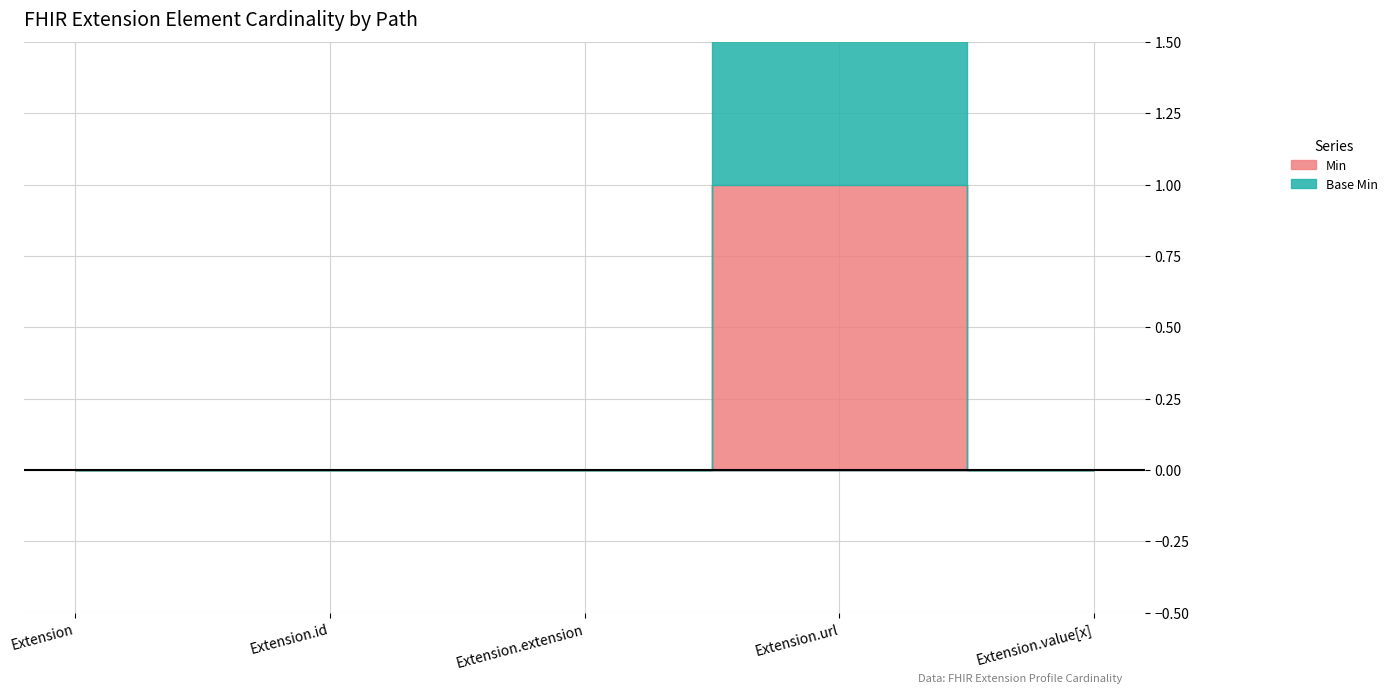

Rank the series at Extension.value[x] from lowest to highest value.

Min, Base Min